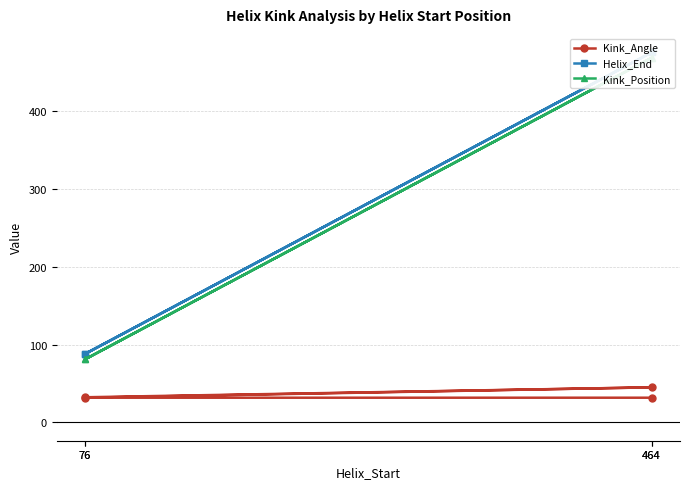

True or false: Kink_Angle and Kink_Position cross at least once.

False